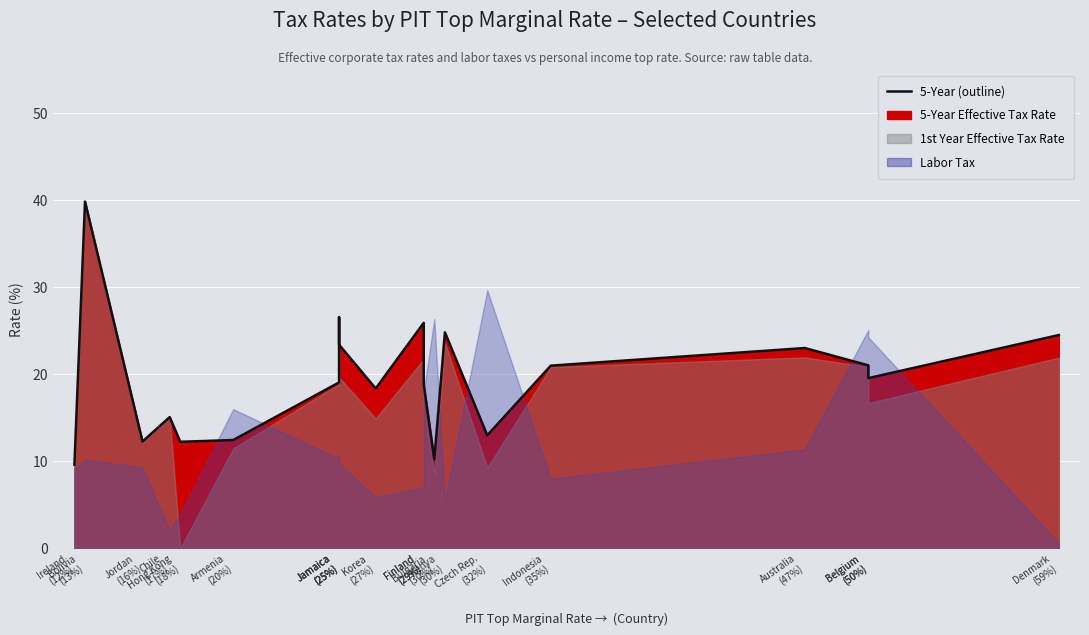

What is the label of the 16th point from the left?

Indonesia
(35%)